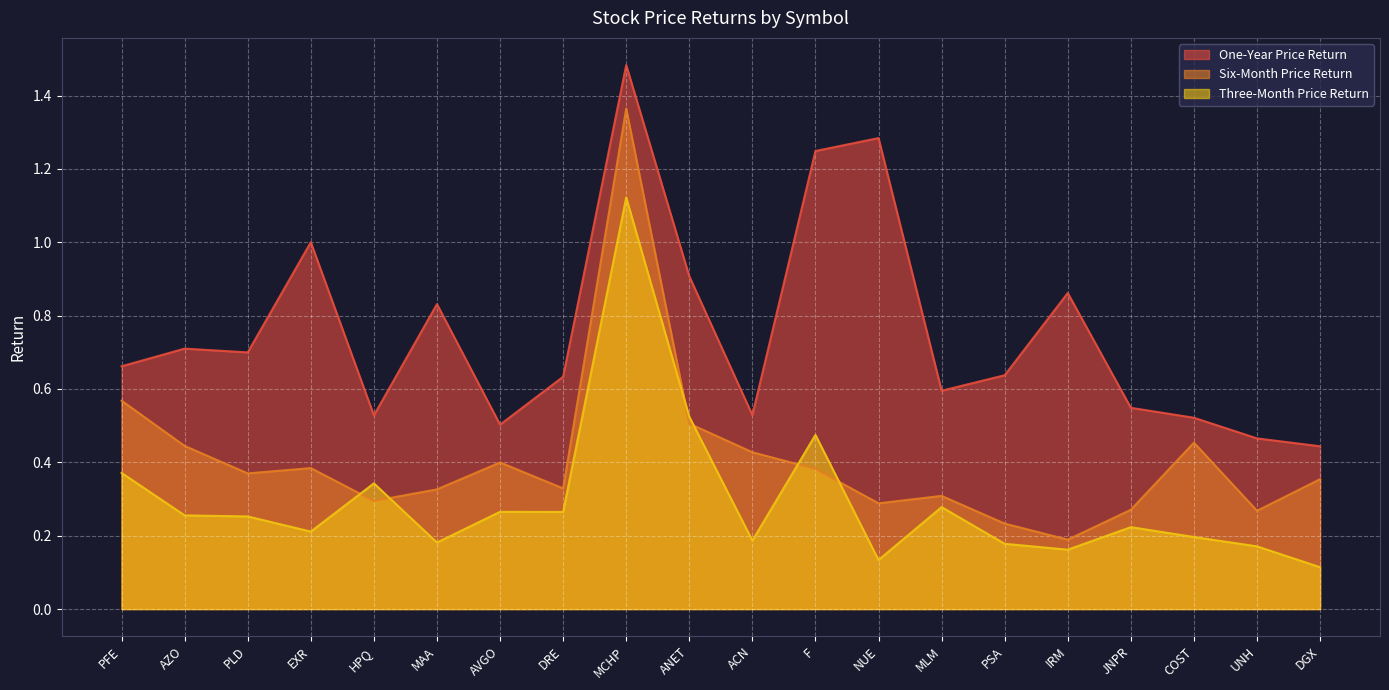

How many interior local valleys does the Six-Month Price Return series have?

6